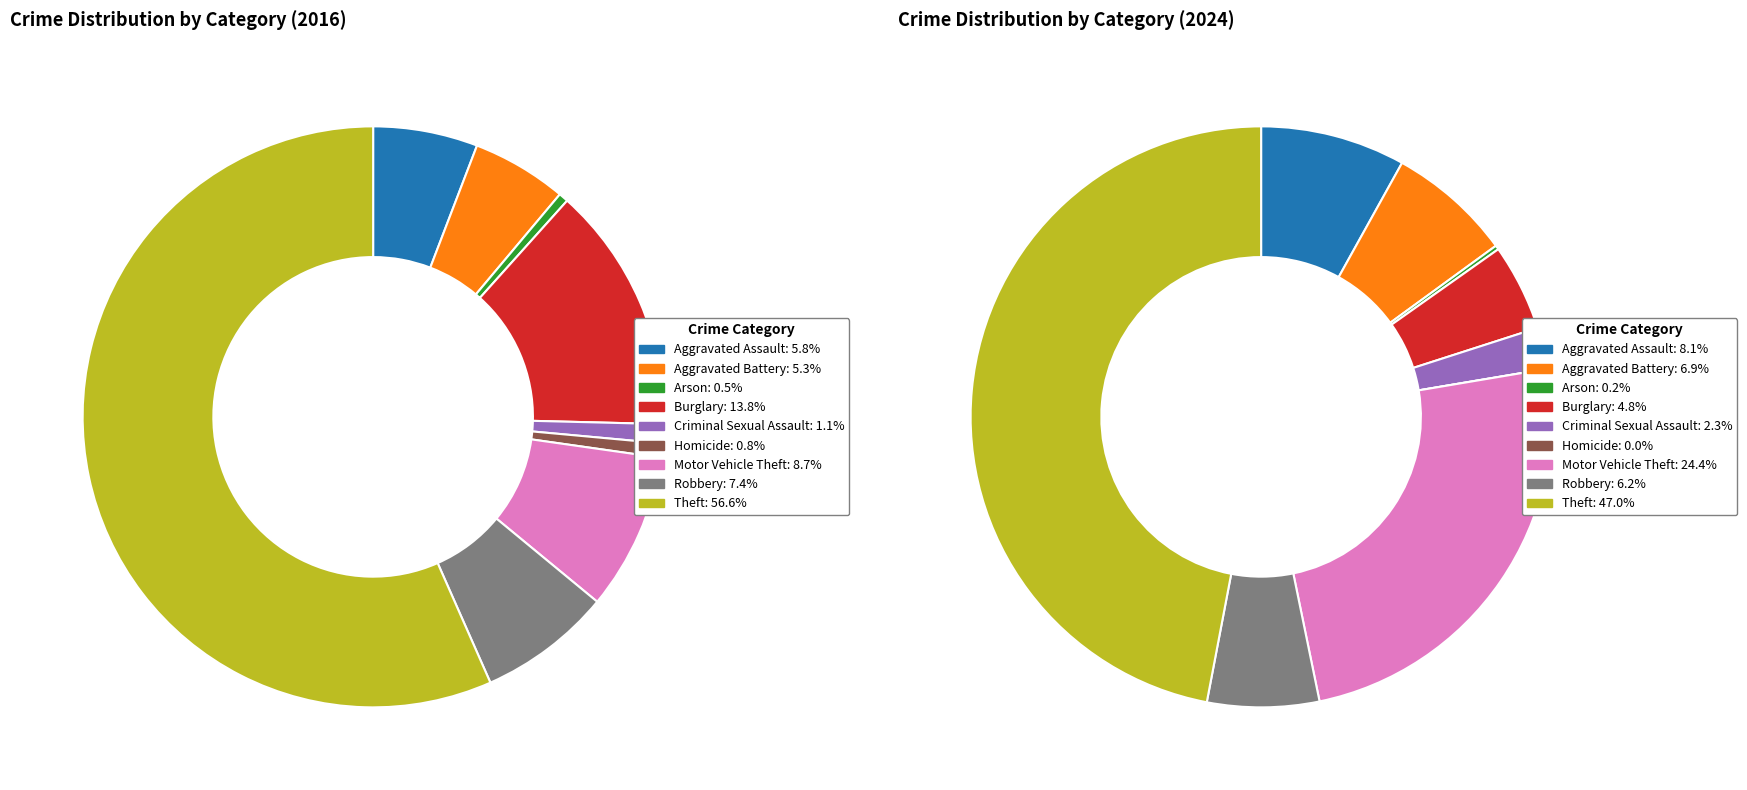

How many slices are in this pie chart?

9